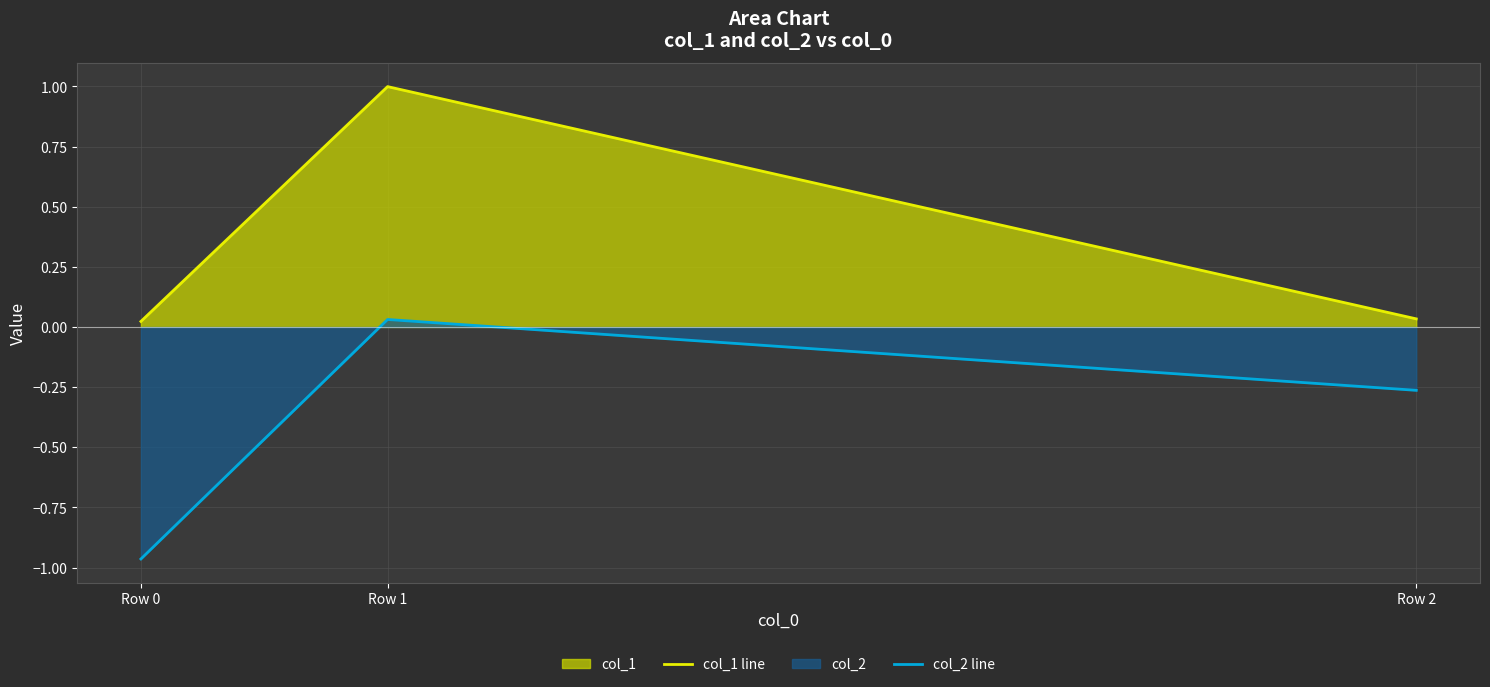

What is the spread (max minus min) of values at Row 1?

1.0